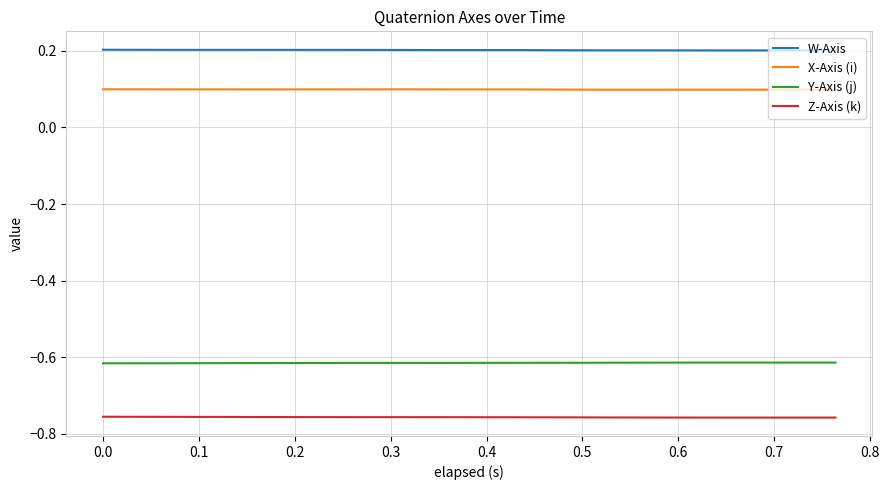

True or false: Z-Axis (k) and W-Axis intersect in this chart.

False